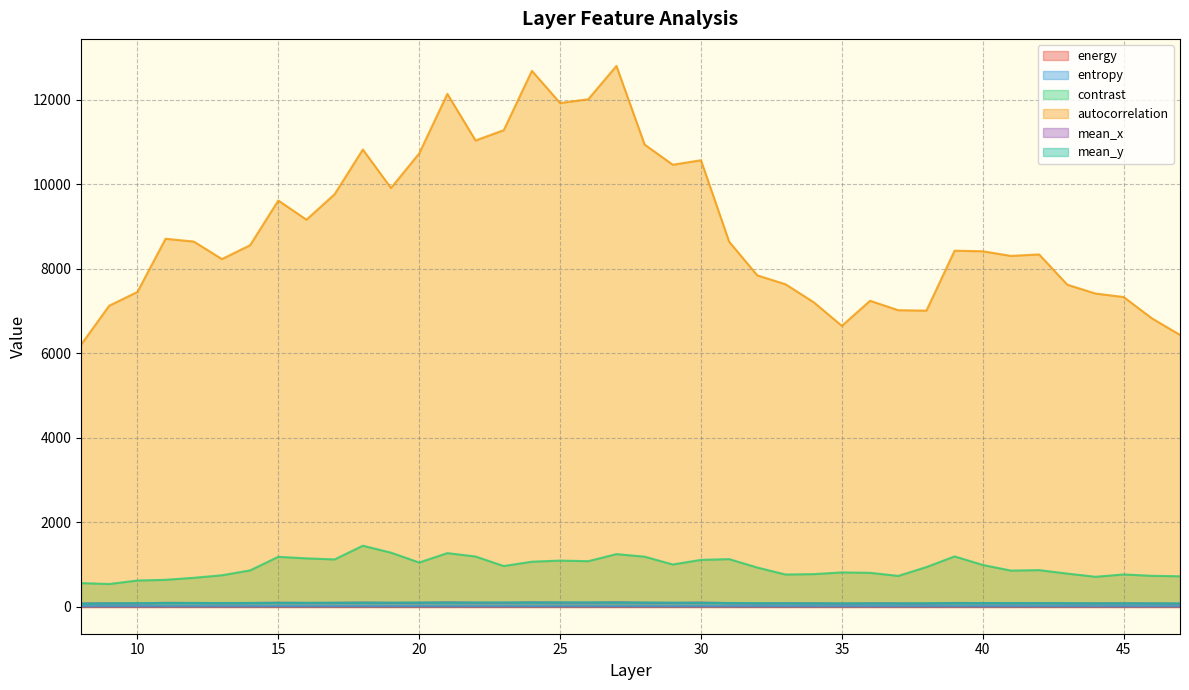

Is the value of contrast at 46 greater than the value of autocorrelation at 33?

No